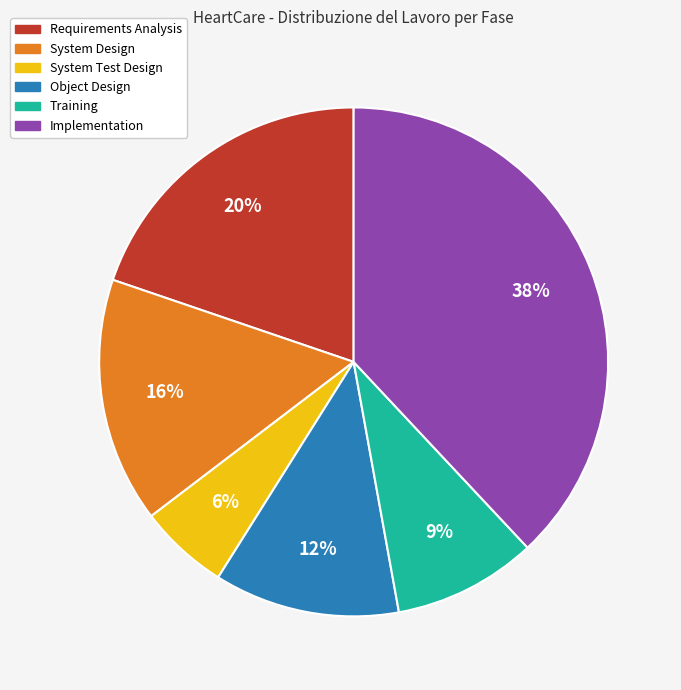

Which category has the smallest portion of the pie?

System Test Design